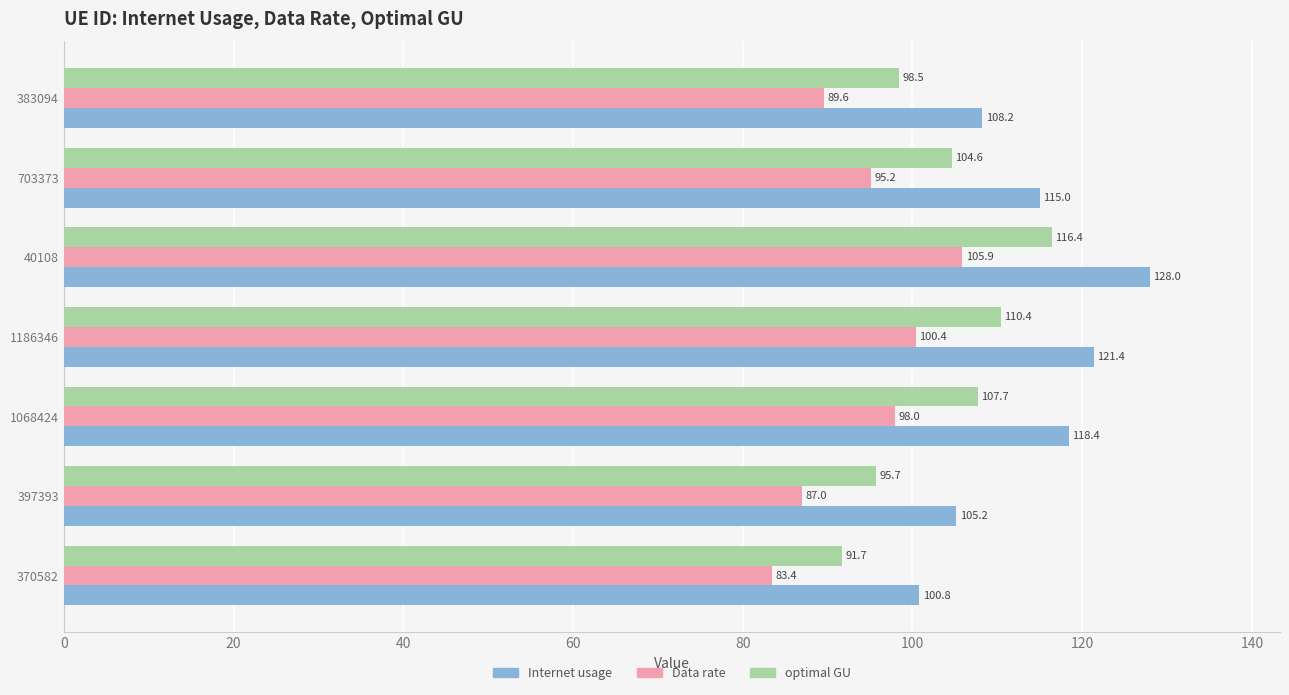

Rank the categories by optimal GU value from highest to lowest.

40108, 1186346, 1068424, 703373, 383094, 397393, 370582